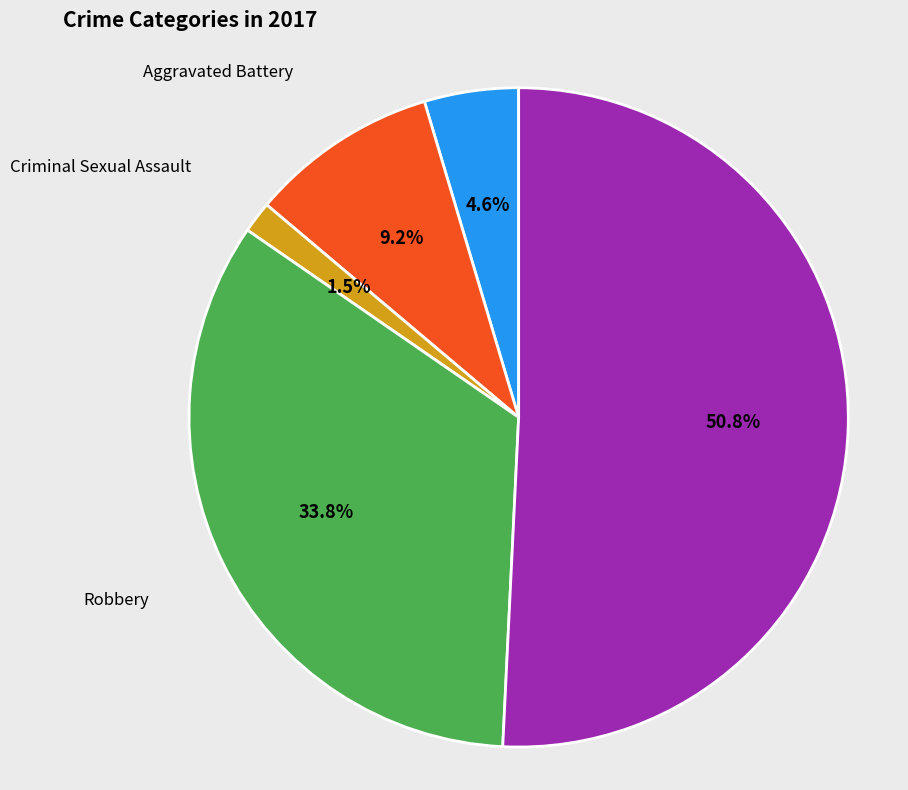

Approximately how many times larger is the value at Aggravated Battery compared to Robbery?

0.3